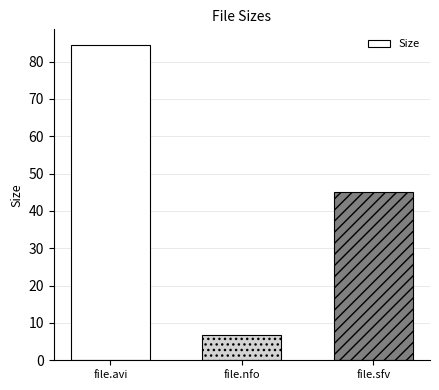

What is the label of the 3rd bar from the right?

file.avi